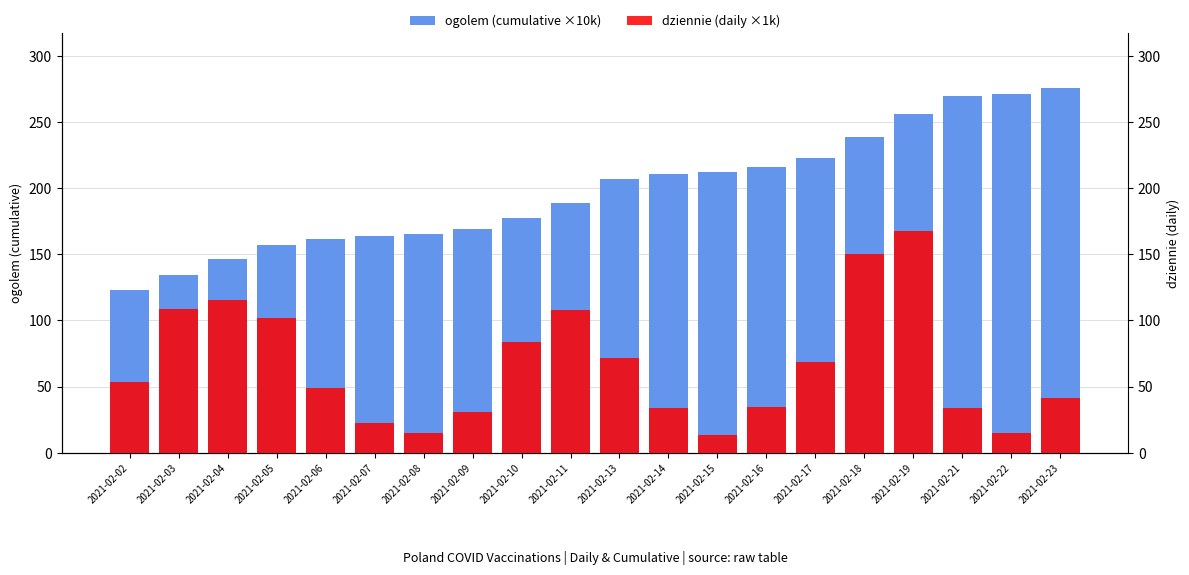

Is it true that ogolem (cumulative ×10k) equals 123.4 at 2021-02-13?

False